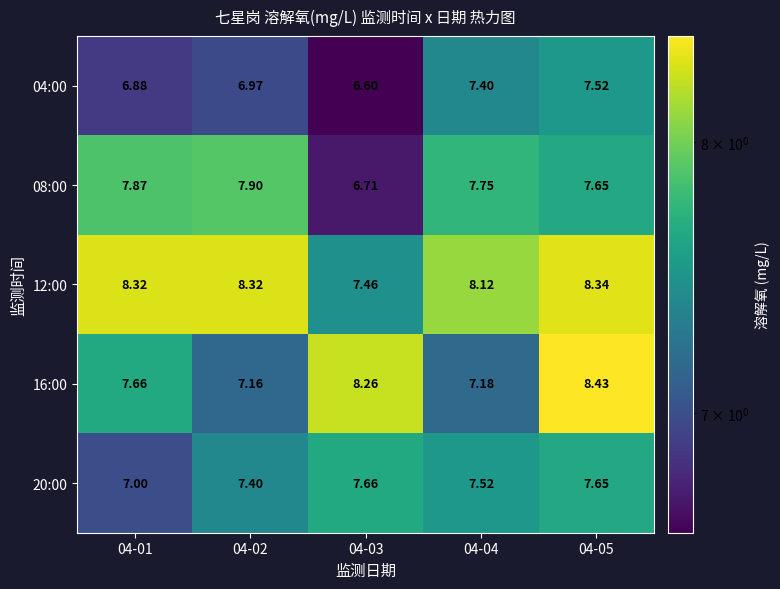

Is the value of 04:00 at 04-04 greater than the value of 16:00 at 04-05?

No